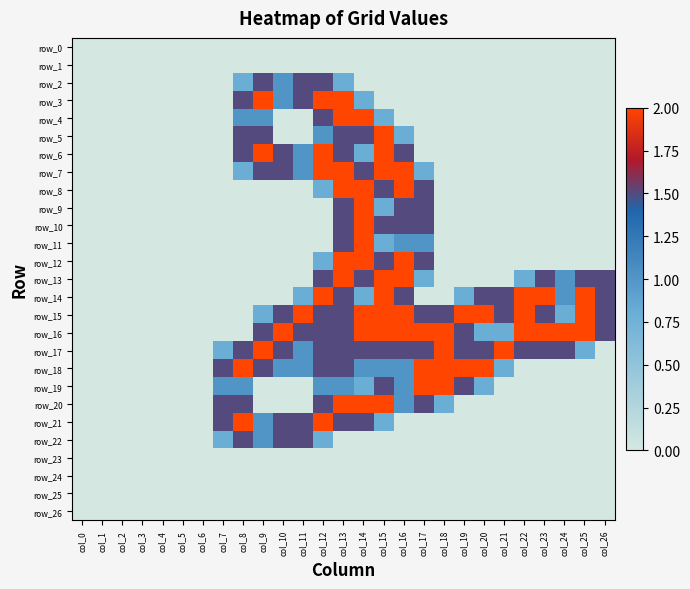

Which series has the widest spread of values?

row_3